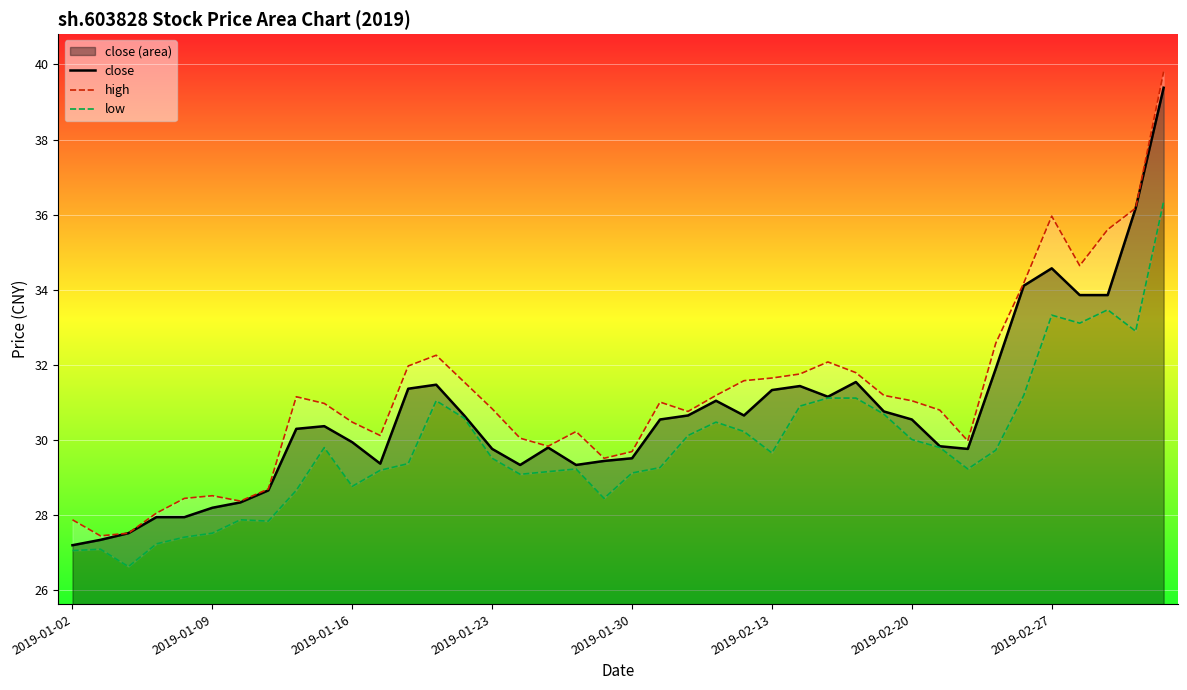

What is the spread (max minus min) of values at 29?

0.5